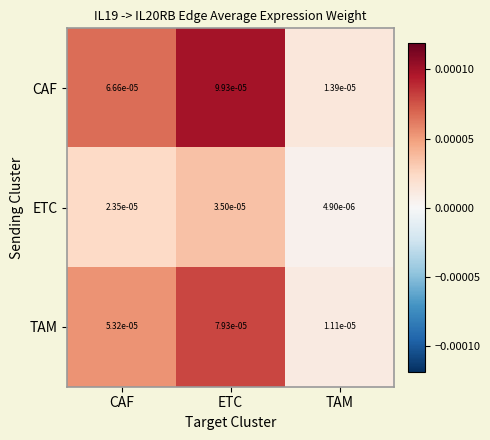

At which category is the sum across all series the highest?

ETC